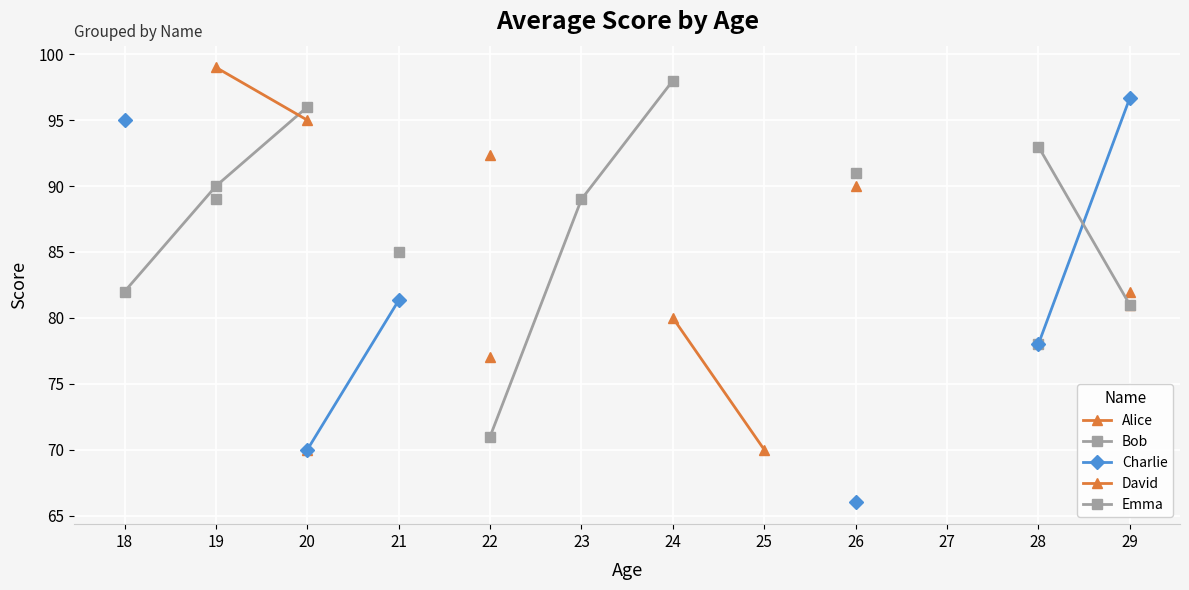

True or false: David and Emma cross at least once.

False